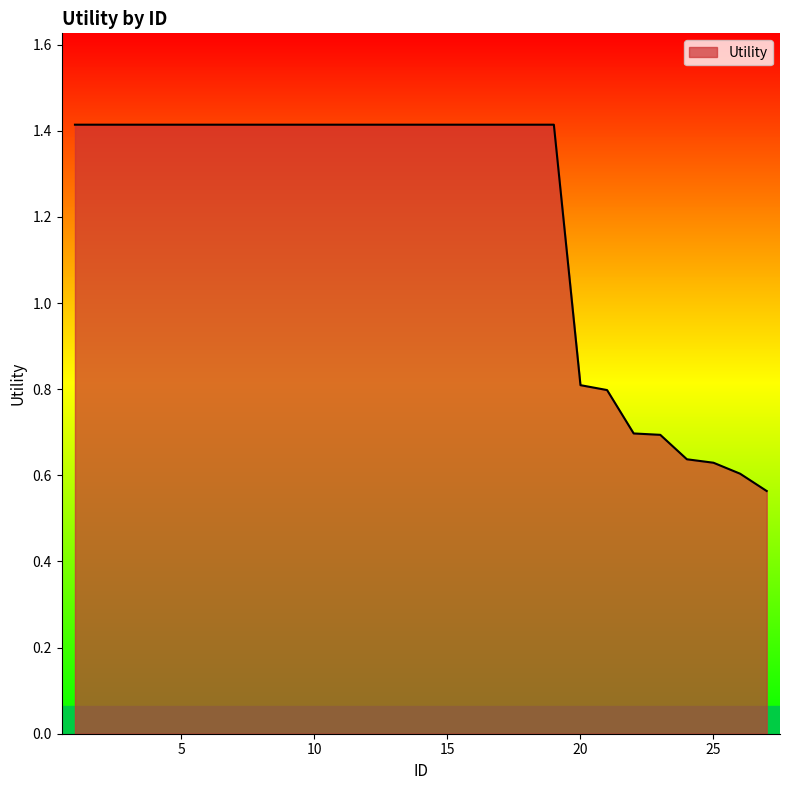

What is the maximum value shown in the chart?

1.4